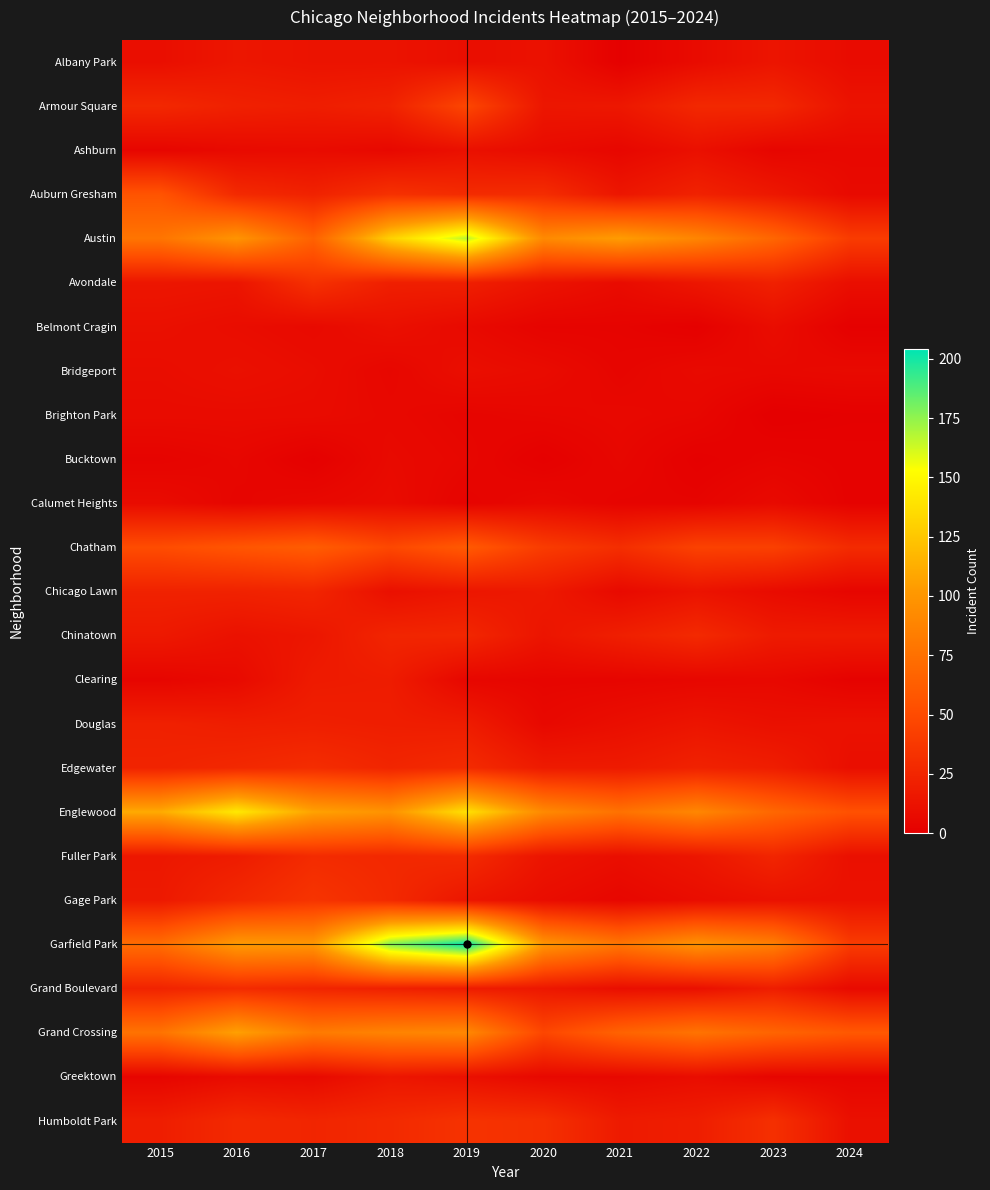

What is the spread (max minus min) of values at 2023?

85